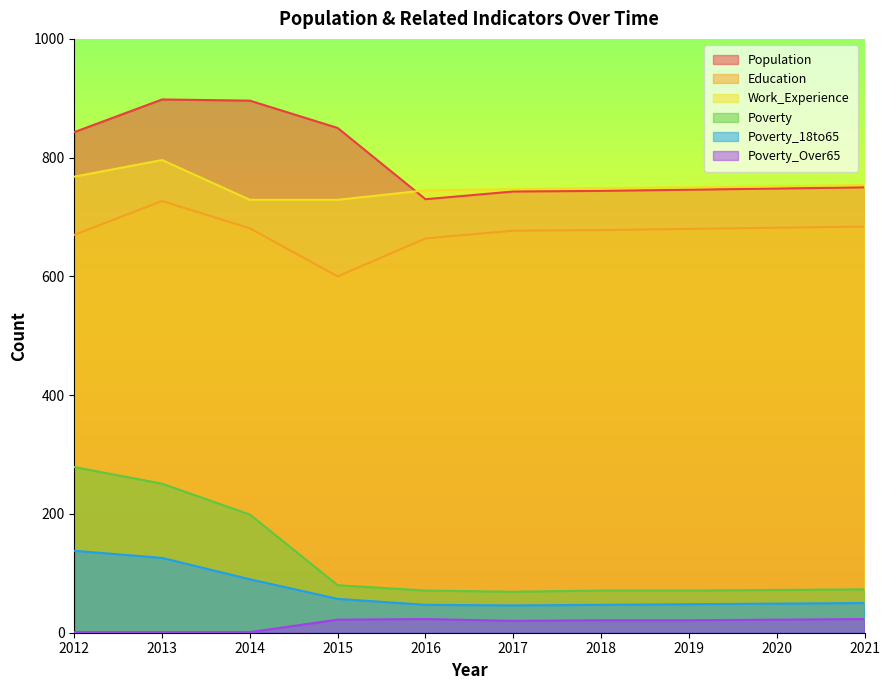

What are all the series names shown in the legend?

Population, Education, Work_Experience, Poverty, Poverty_18to65, Poverty_Over65